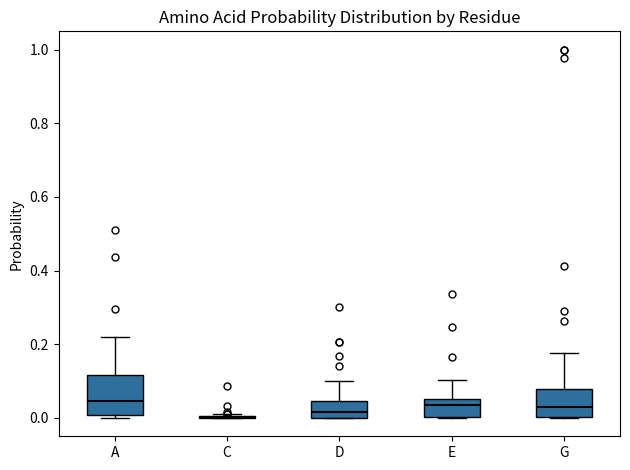

Where is the upper edge of the box for D on the y-axis? The values are not printed on the chart, so give them approximately, as read against the axis.

0.04